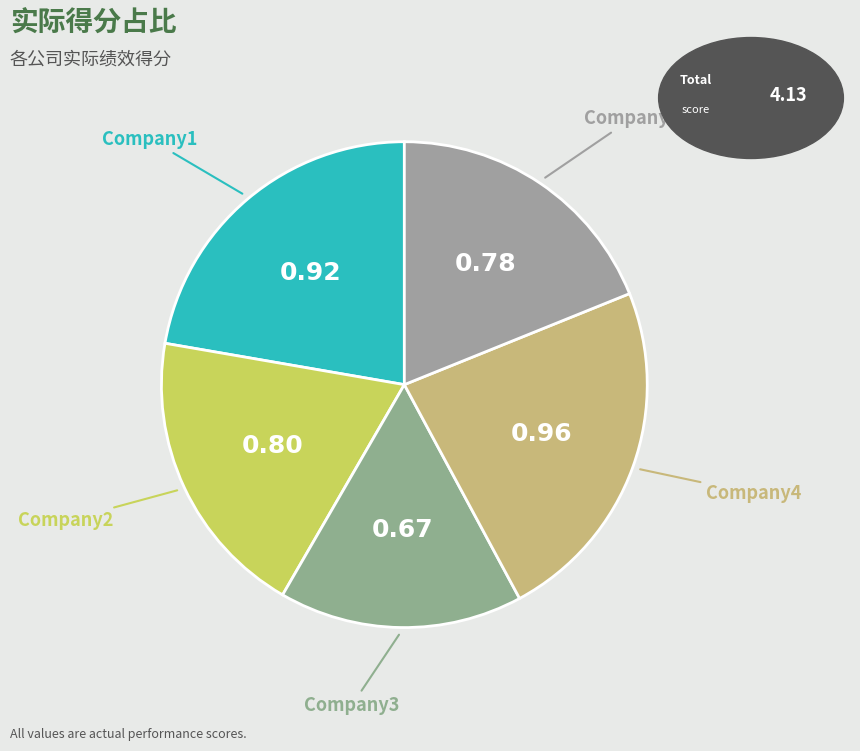

Does Company2 account for over 50% of the chart?

No